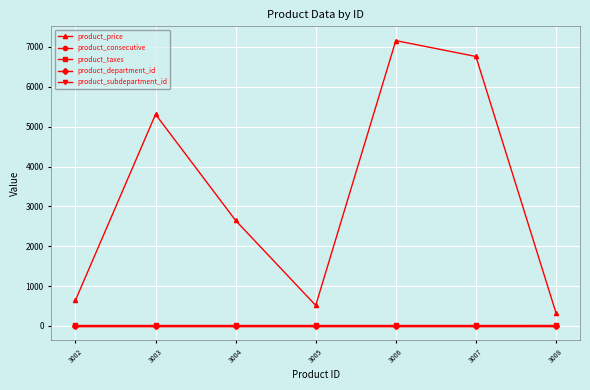

What is the sum of the product_subdepartment_id values at 3005 and 3004?

6.0